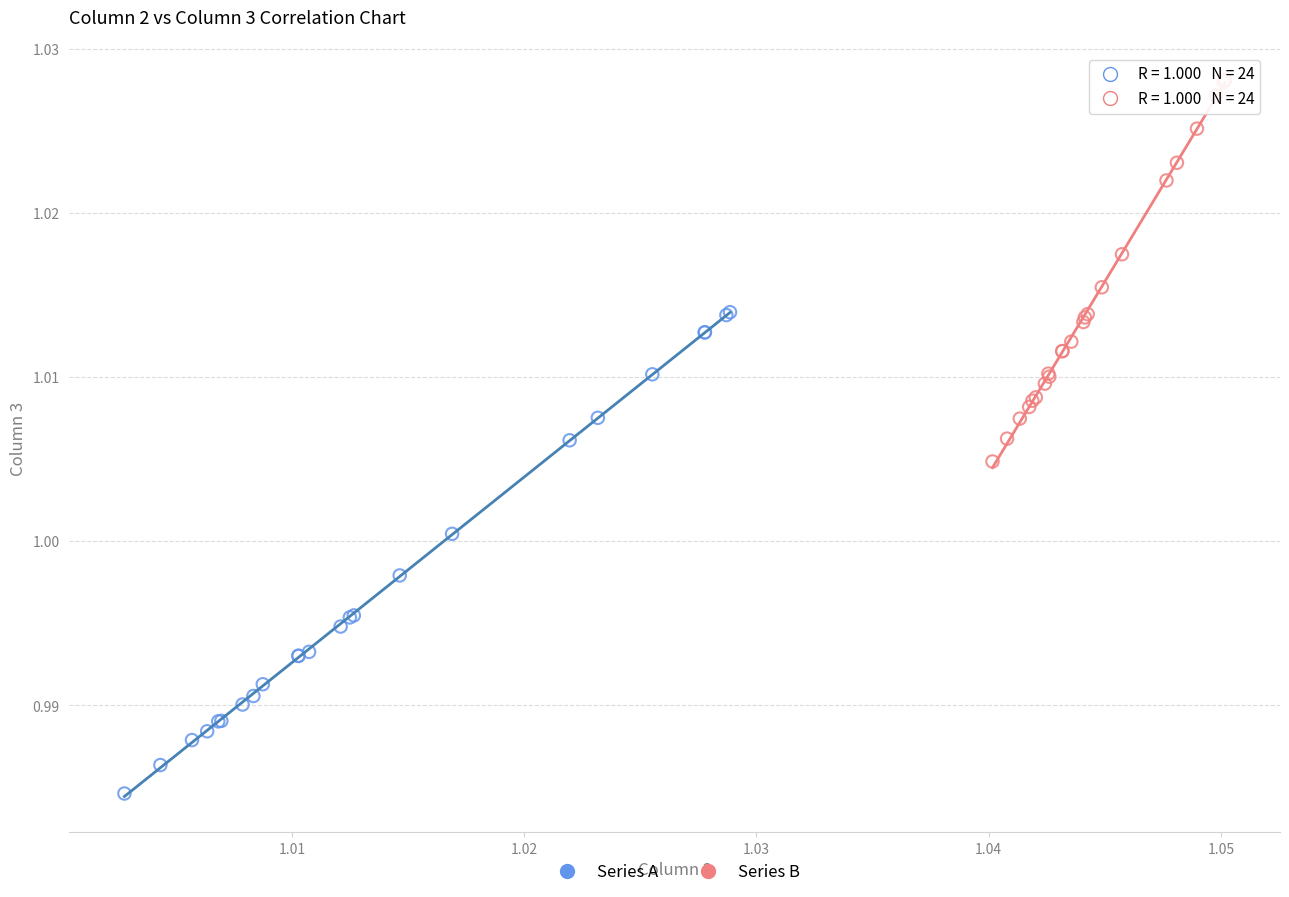

Which series reaches the minimum Y coordinate?

Series A